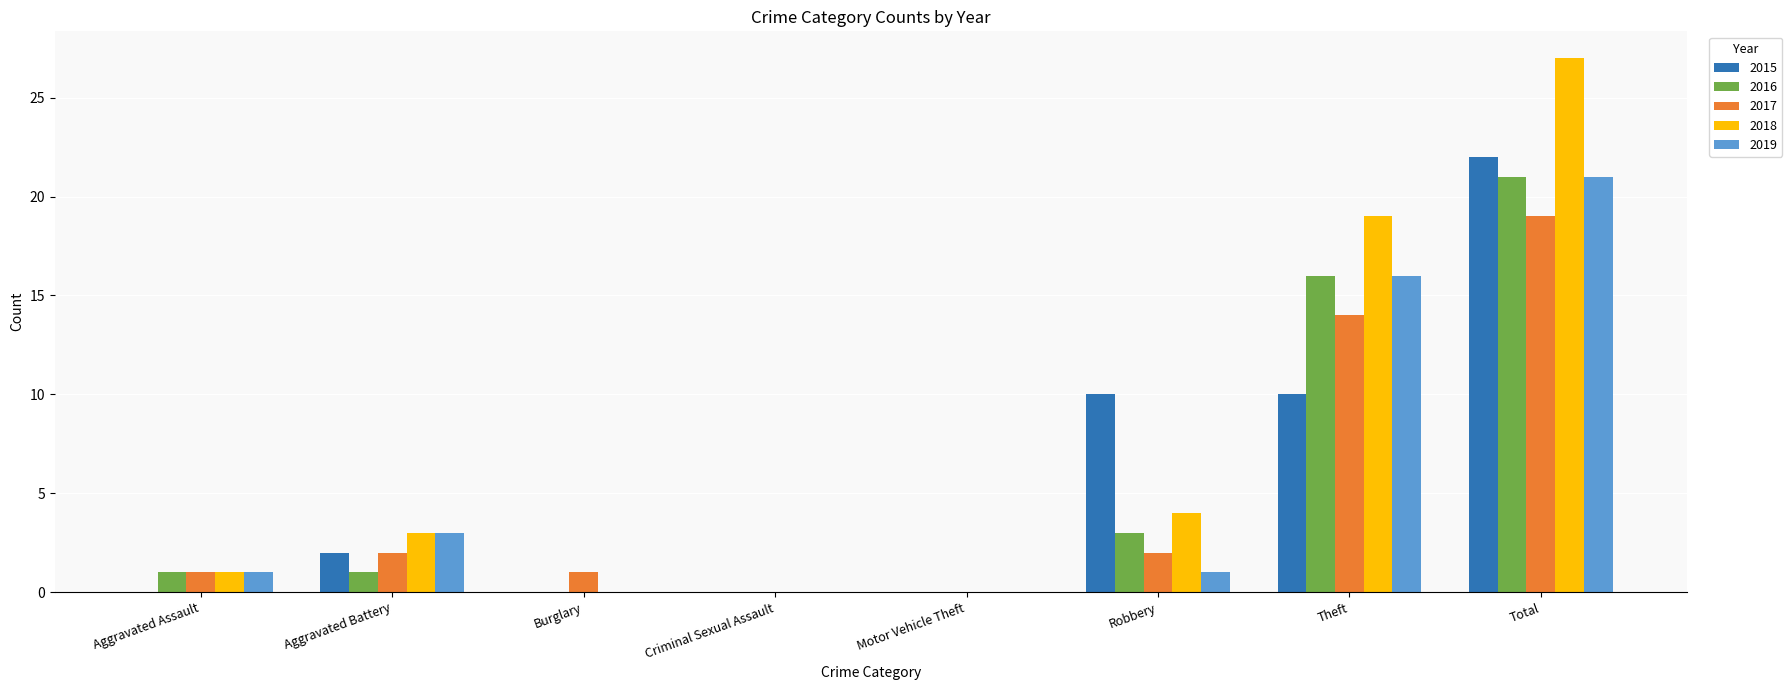

How many series are shown in this chart?

5